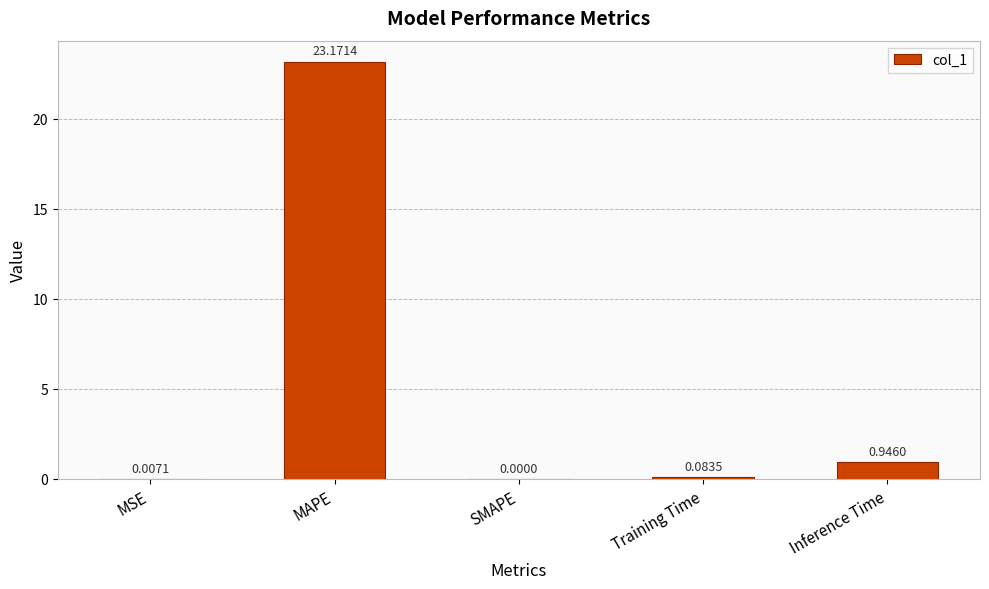

The chart shows a value of 9.9 at SMAPE. True or false?

False